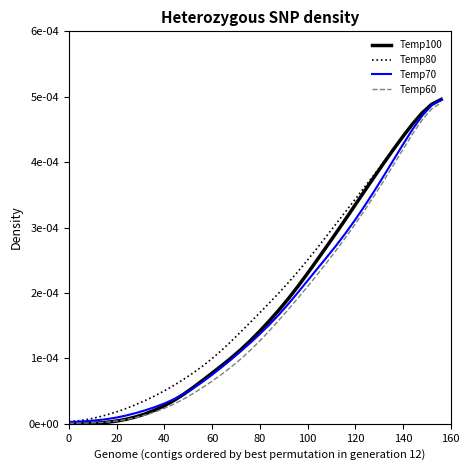

Which series ends up on top after the final intersection of Temp100 and Temp70?

Temp100